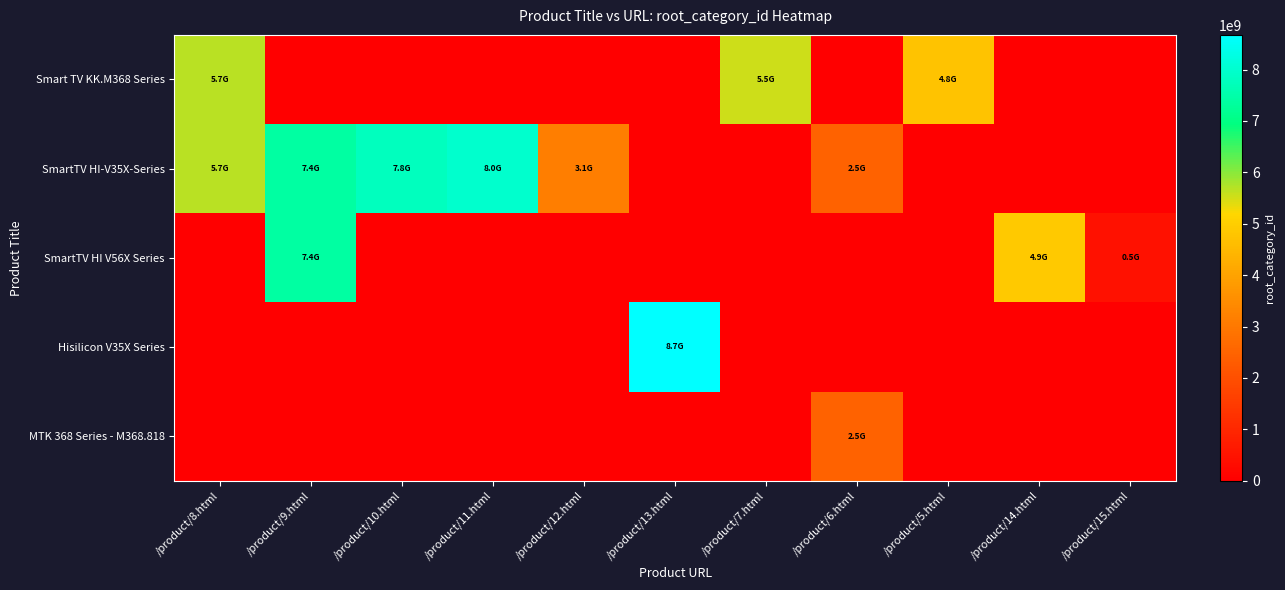

At how many categories does at least one series exceed 8651657640?

1